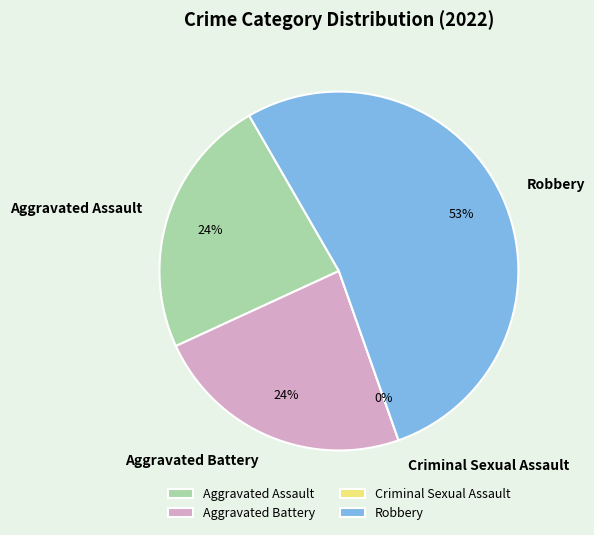

Which category has the smallest portion of the pie?

Criminal Sexual Assault